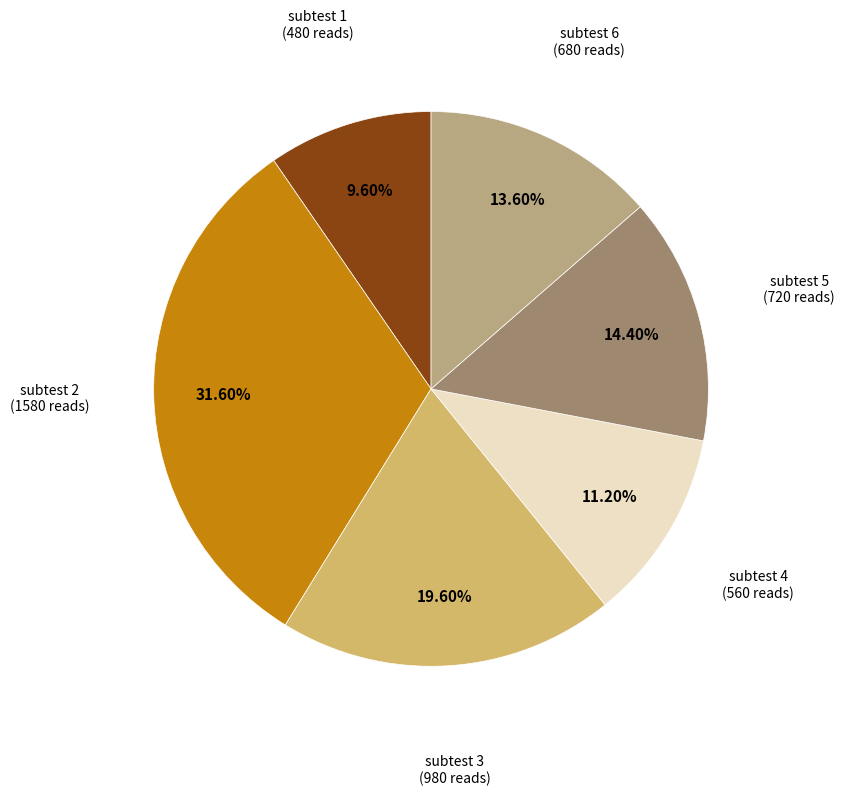

Is there any slice that represents more than half of the pie?

No